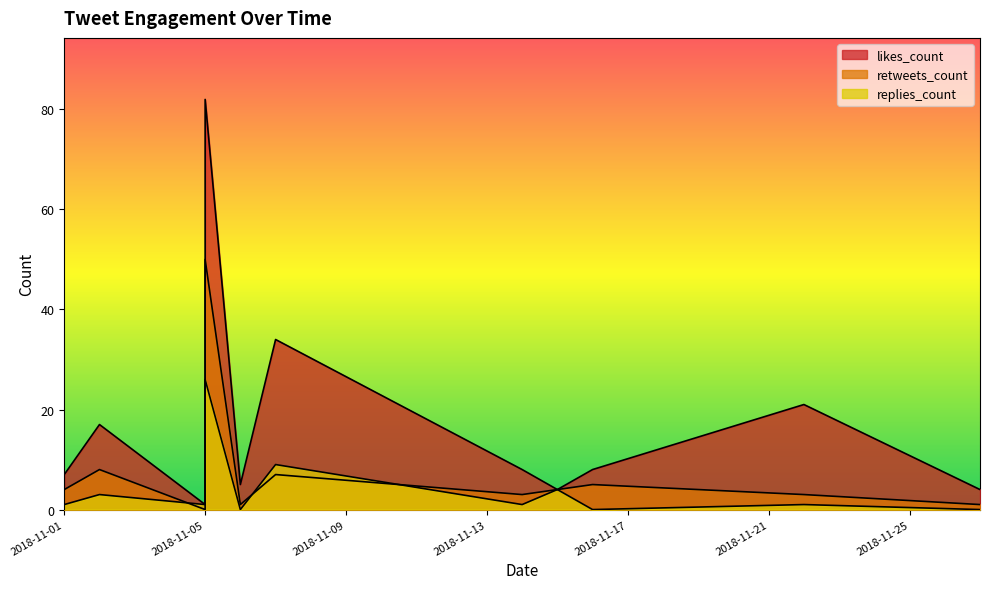

Does the chart display data point markers on the line(s)?

No